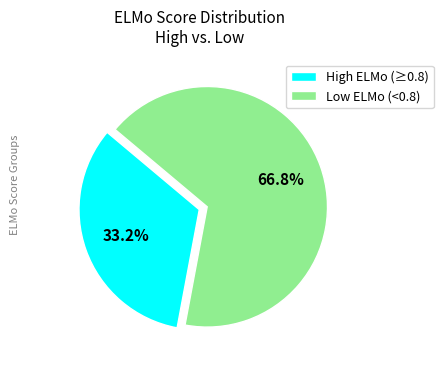

Rank the categories by value from lowest to highest.

High ELMo (≥0.8), Low ELMo (<0.8)